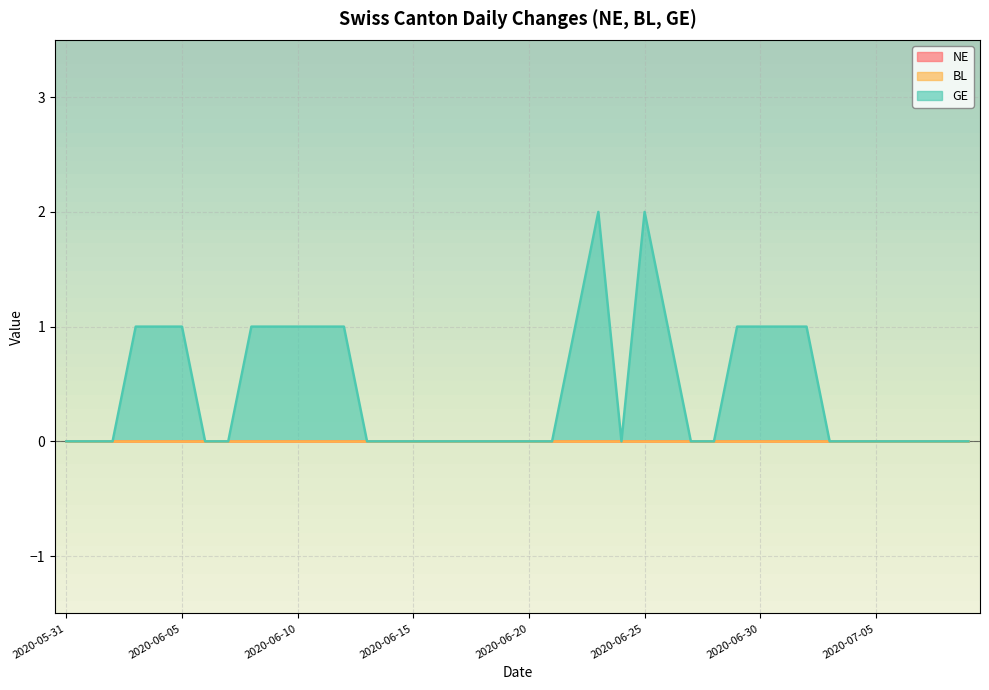

Which series has the largest range (max minus min)?

GE